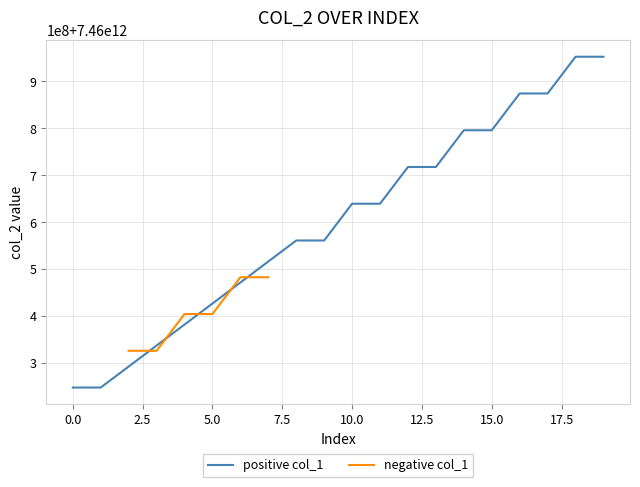

What is the change in value from 12 to 13?

+11448